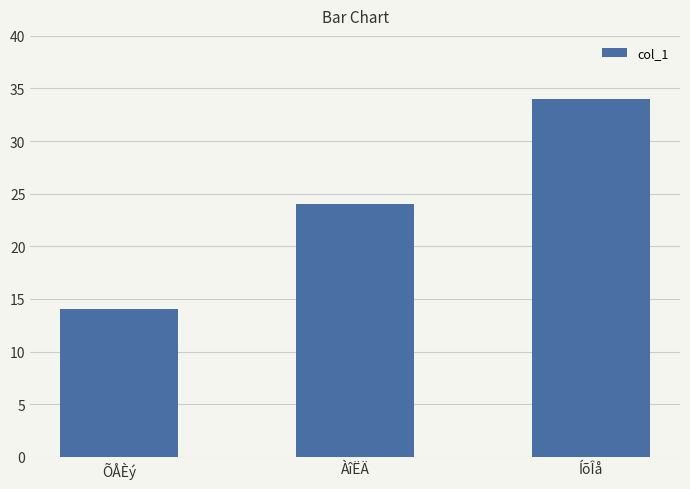

What is the average value?

24